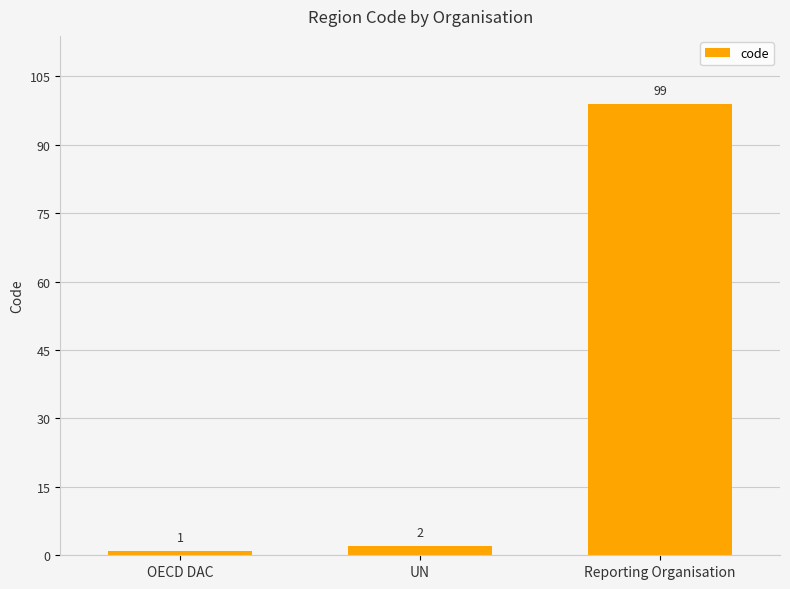

True or false: the data shows 99 at Reporting Organisation.

True